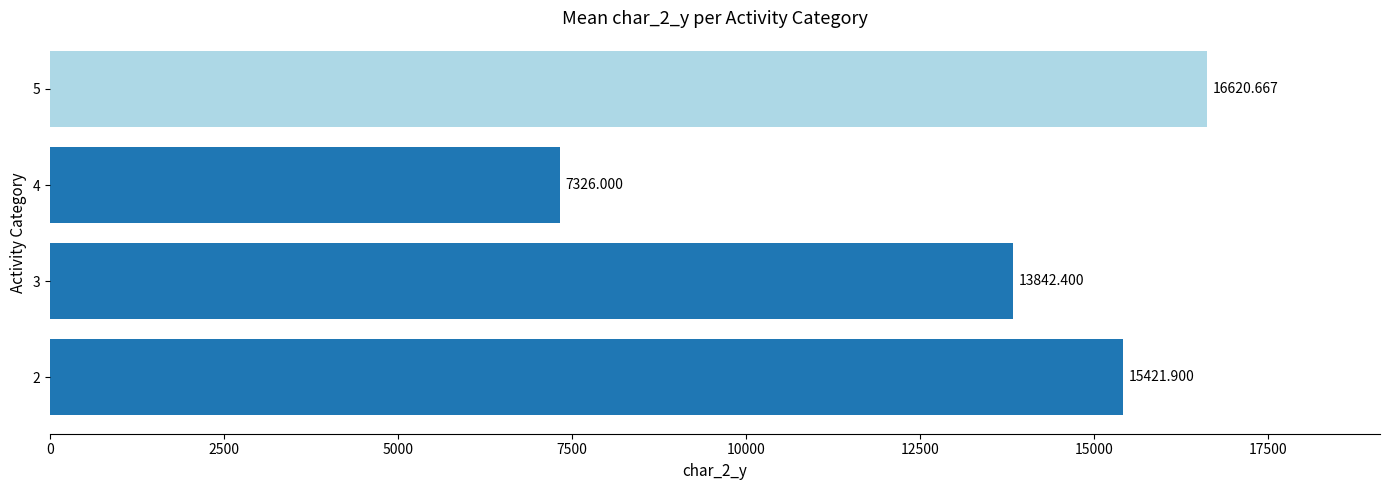

List the labels in order of value, largest first.

5, 2, 3, 4